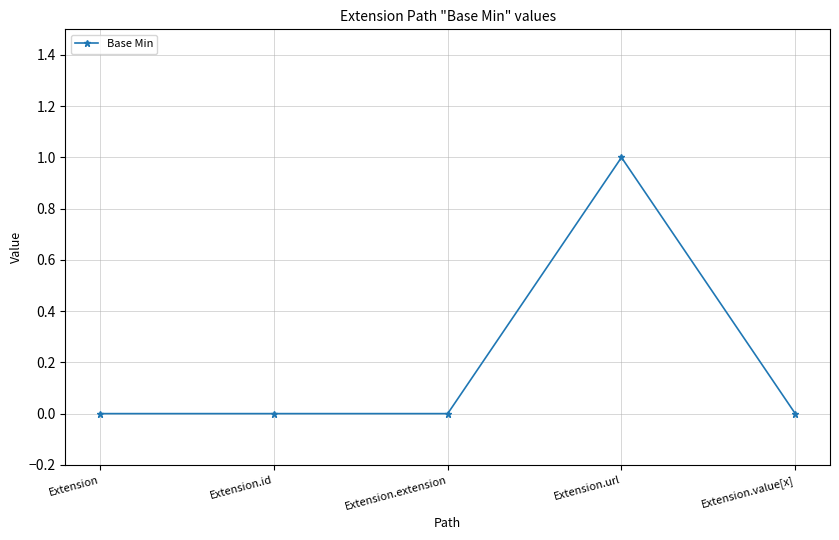

At which category does the chart reach its peak across all series?

Extension.url